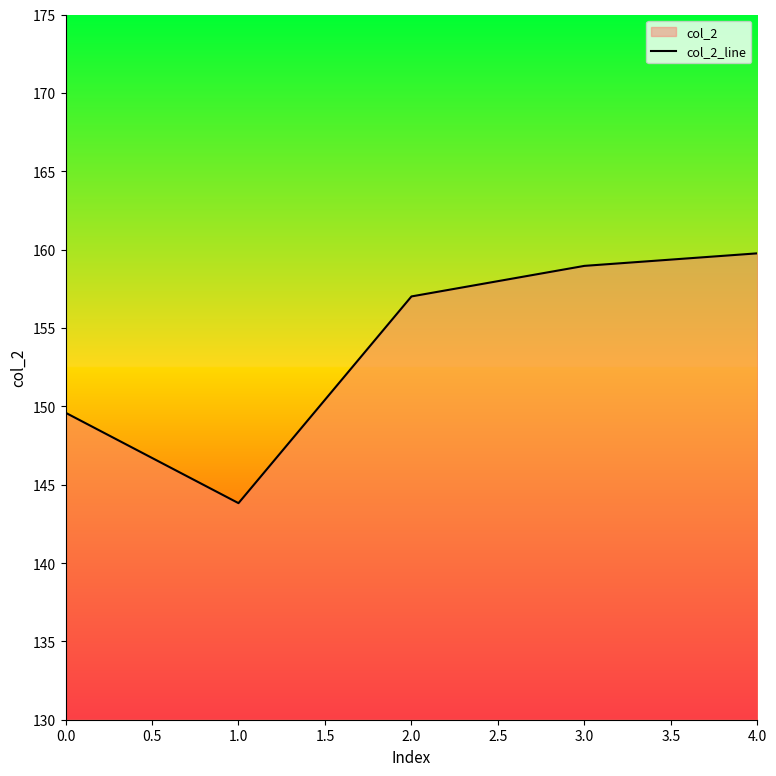

Which category has the highest value across all series?

4.0